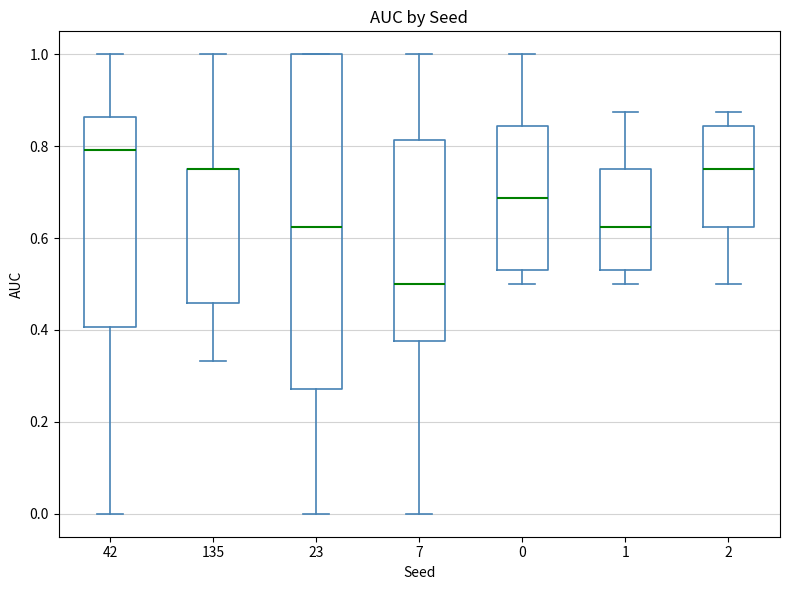

Comparing the boxes themselves (not the whiskers), which one is the tallest?

23